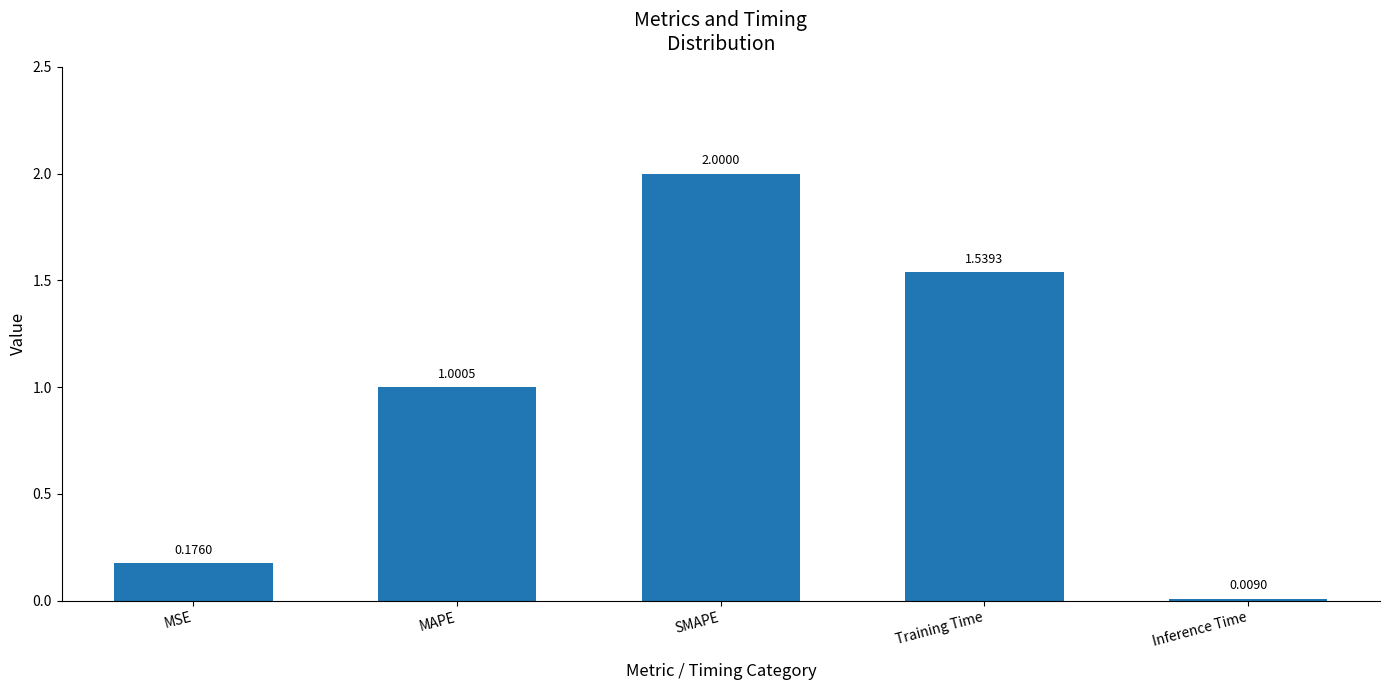

Rank the categories by value from highest to lowest.

SMAPE, Training Time, MAPE, MSE, Inference Time